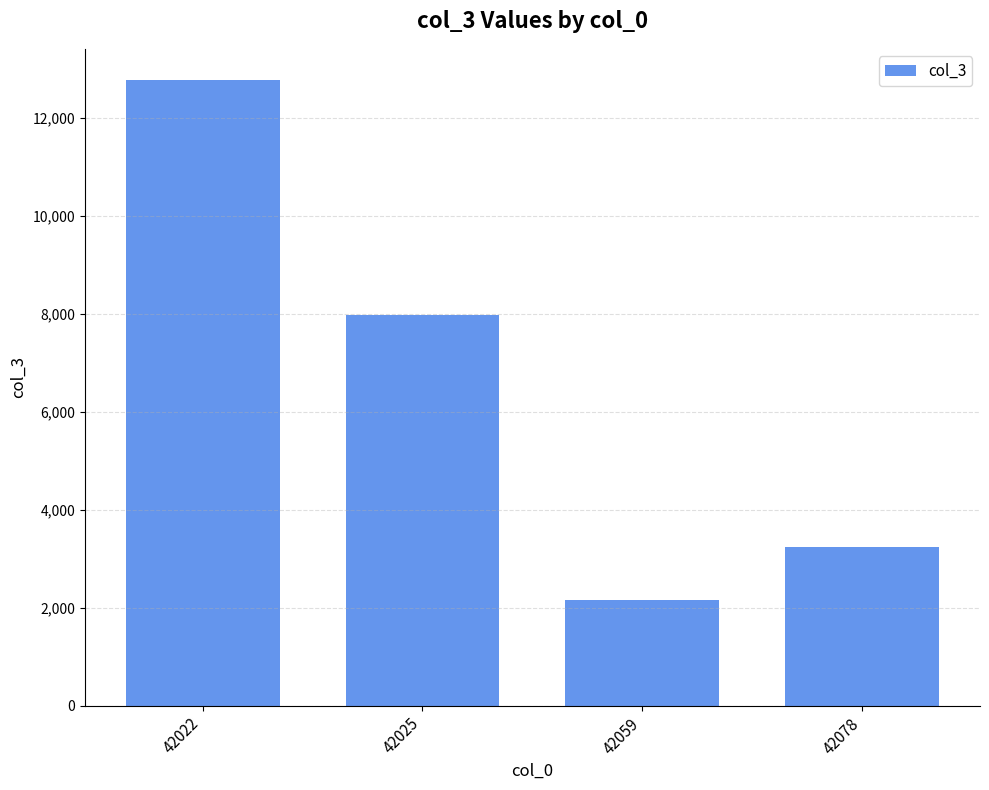

Is it true that the value at 42078 is 3229?

True